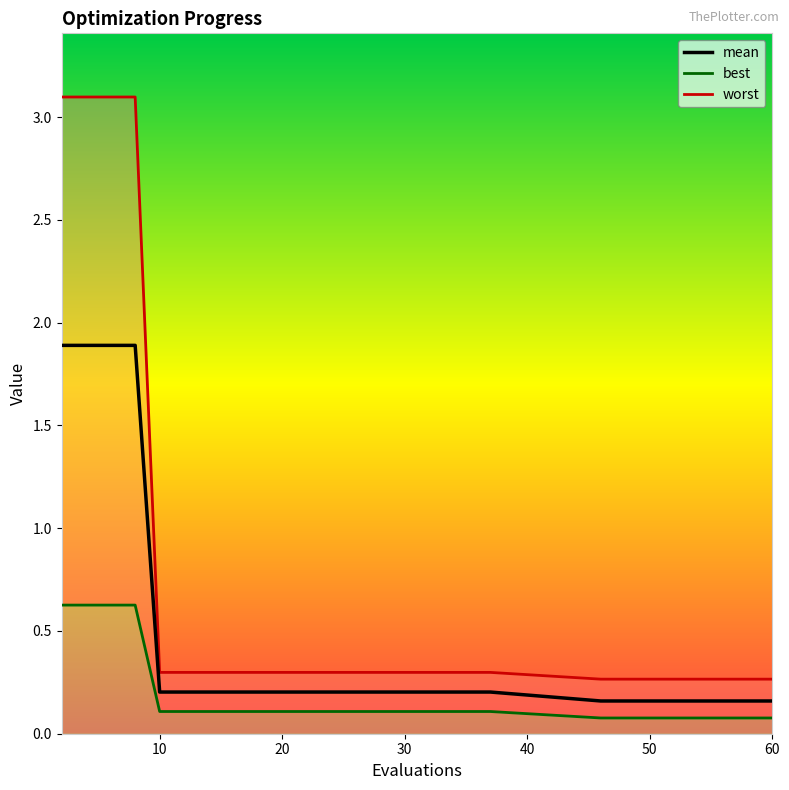

What is the average value of the mean series?

0.4